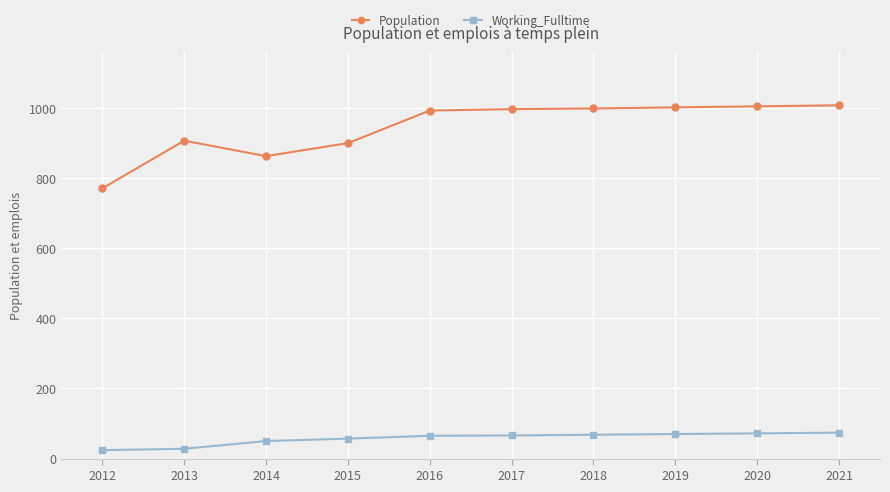

What is the spread (max minus min) of values at 2021?

934